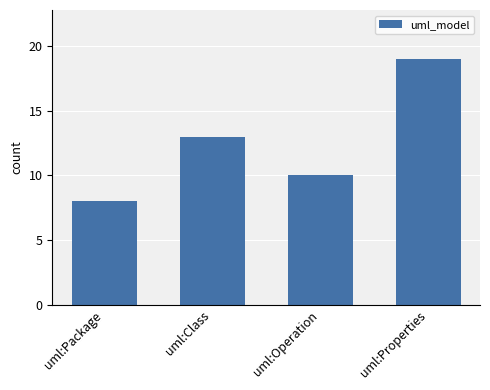

What is the difference between the maximum and minimum values?

11